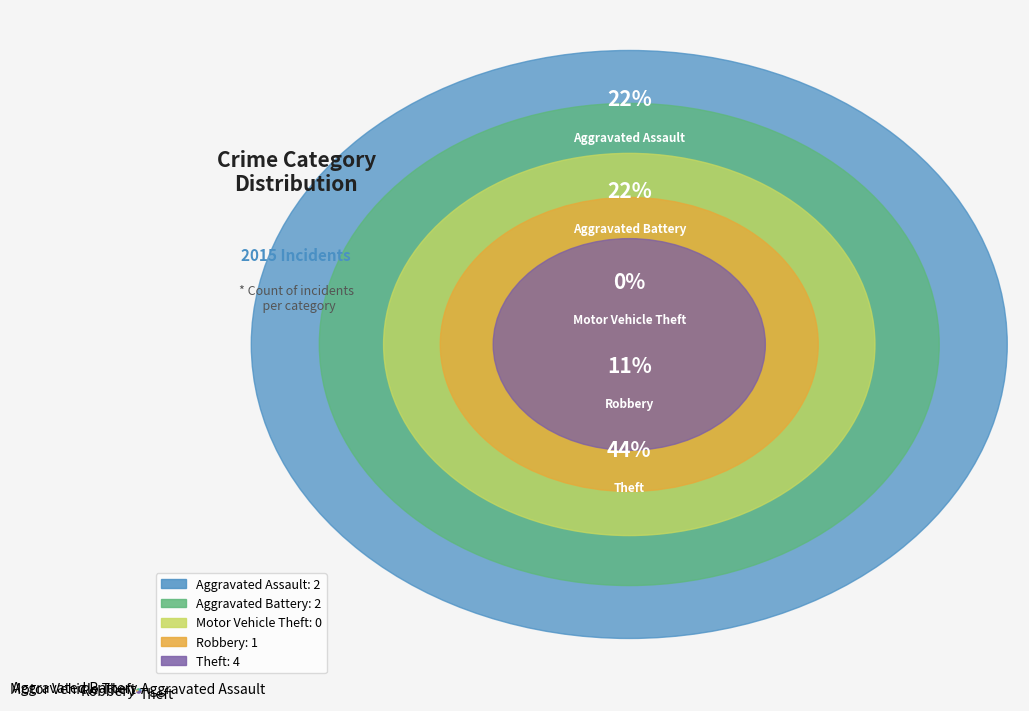

True or false: Robbery accounts for 1% of the total.

False